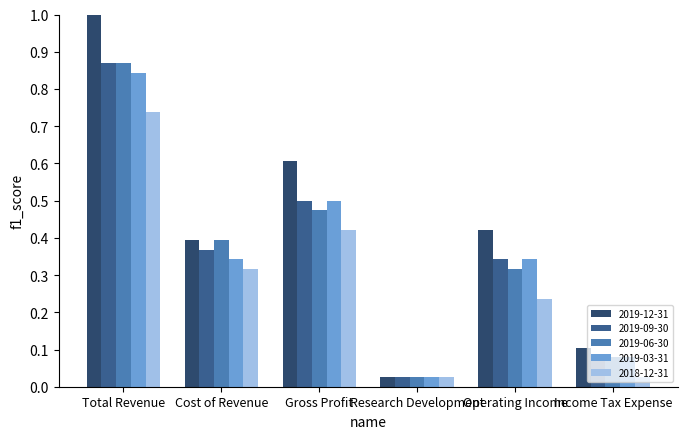

How many distinct data groups are displayed?

5